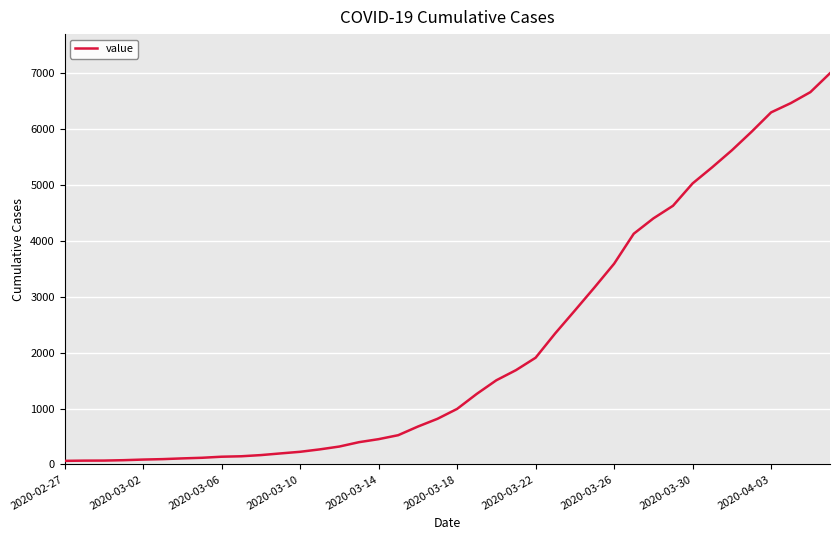

What is the difference between the maximum and minimum values?

6931